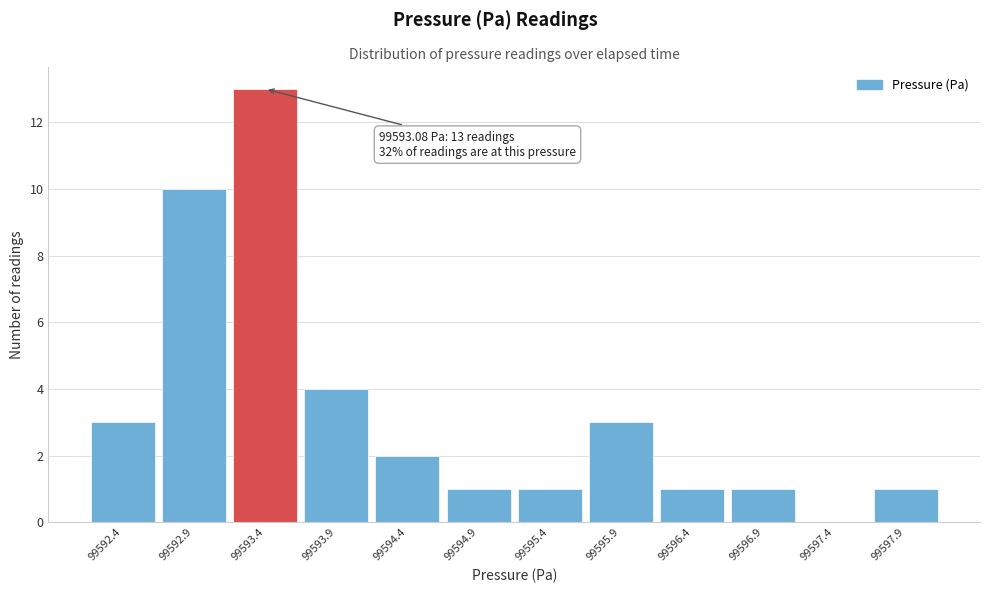

Over which range of the x-axis is the bar tallest?

99593.15 to 99593.65